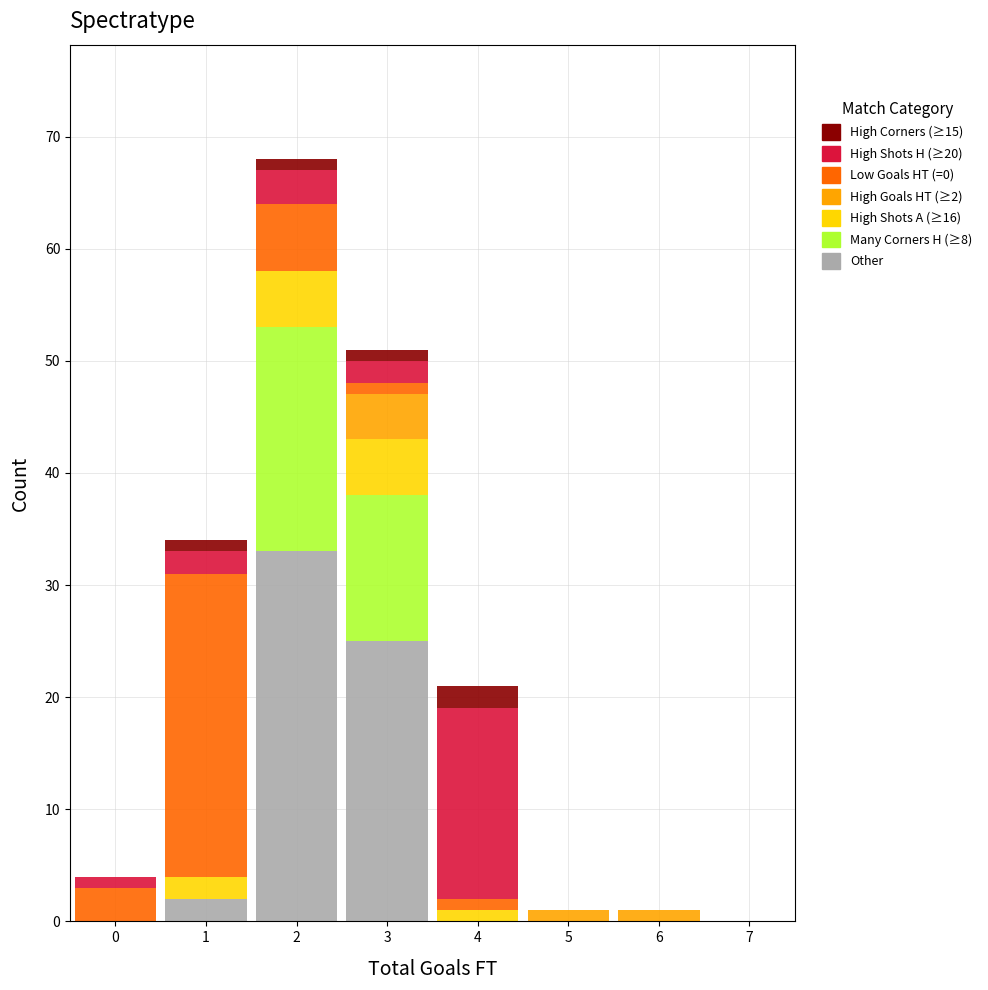

Which range on the x-axis has the tallest stacked bar (by total height)?

1.5 to 2.5